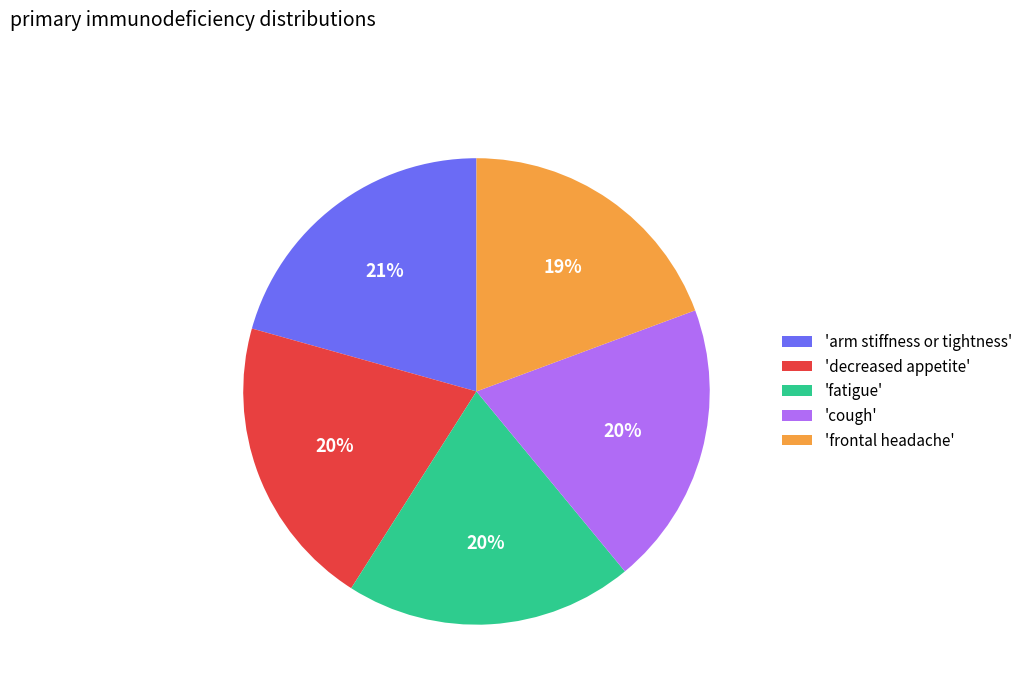

To the nearest percent, what is the average slice percentage?

20%